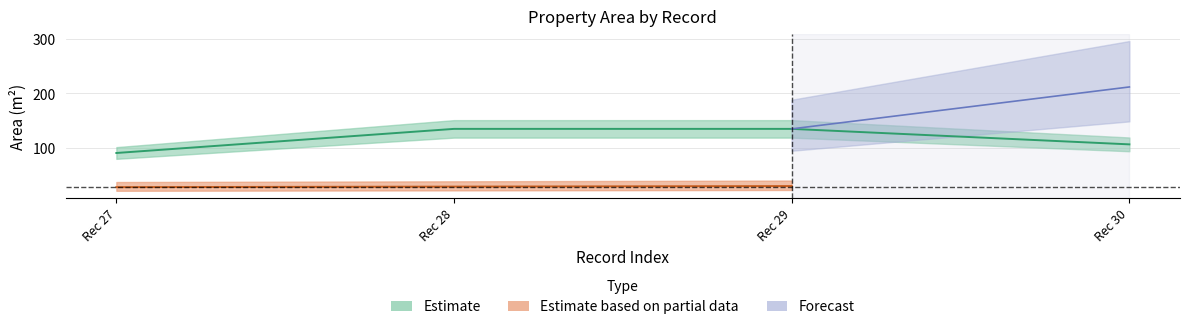

List the series in order of their overall mean, lowest first.

Estimate based on partial data, Estimate, Forecast